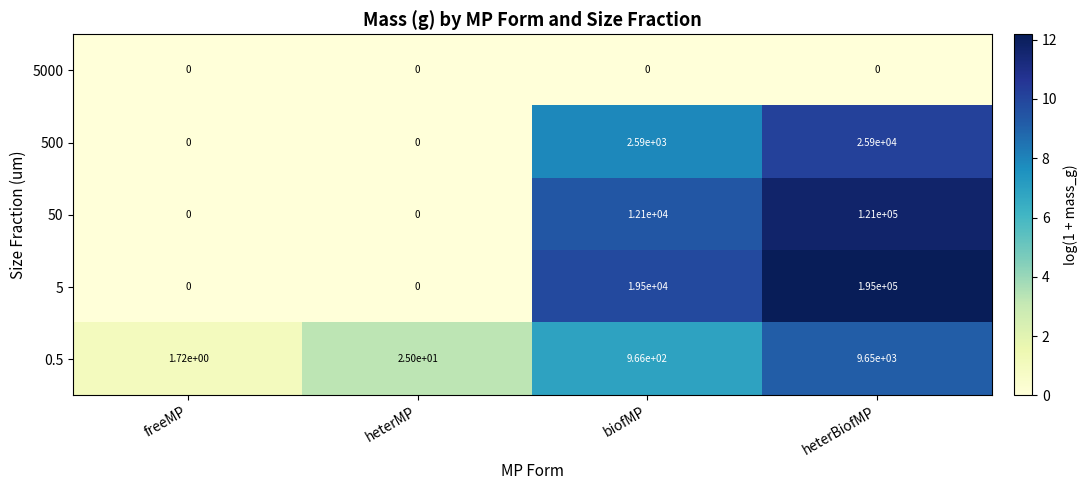

At which category is the sum across all series the highest?

heterBiofMP